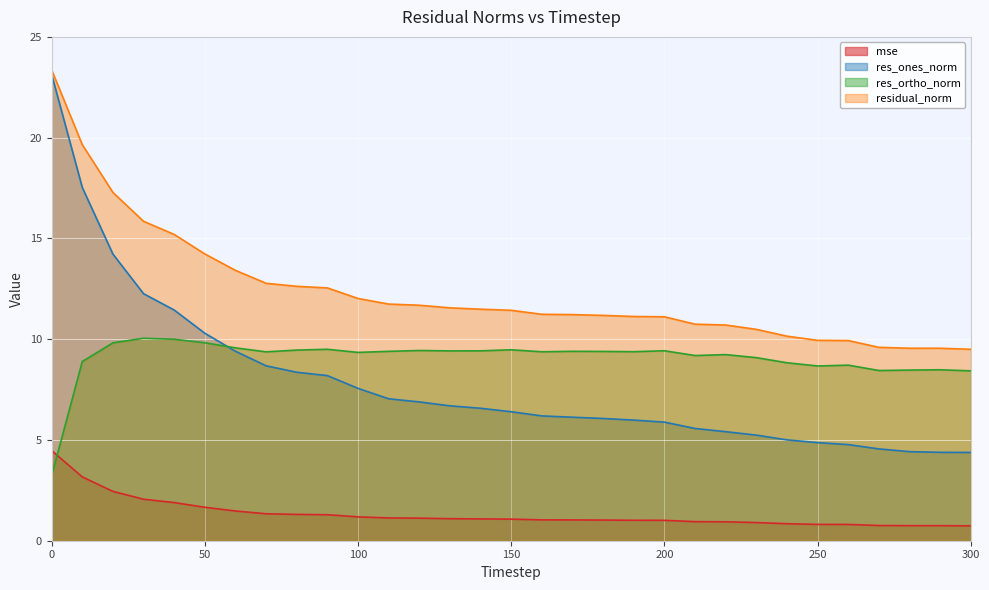

List the series in order of their peak value, highest first.

residual_norm, res_ones_norm, res_ortho_norm, mse